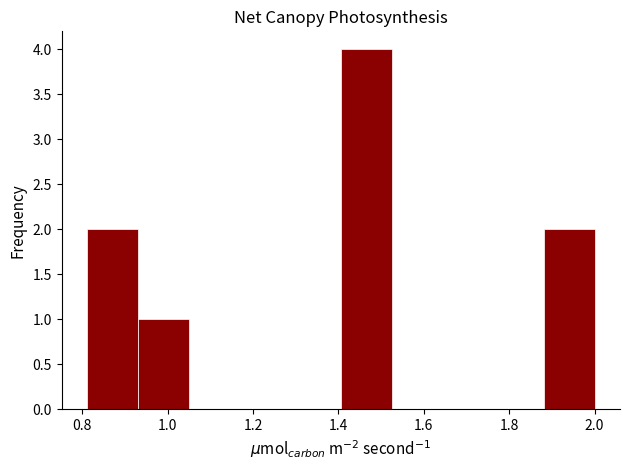

How tall is the bar that spans 0.94 to 1.04 on the x-axis? Neither the bar edges nor the heights are printed on the chart, so give them approximately, as read against the axes.

1